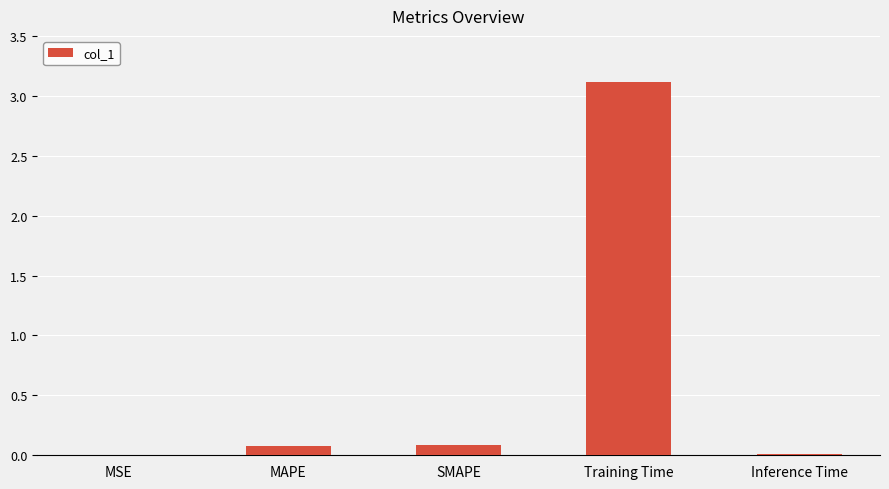

At which category does the chart reach its peak across all series?

Training Time